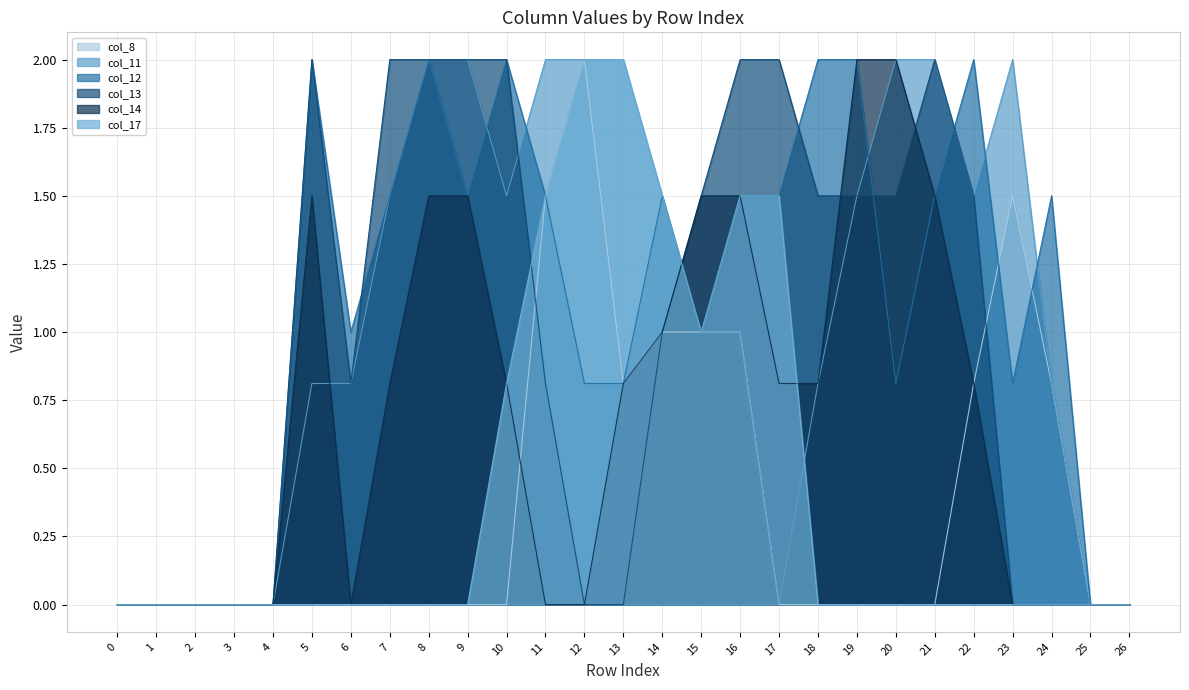

What is the difference between the col_11 values at 20 and 0?

2.0